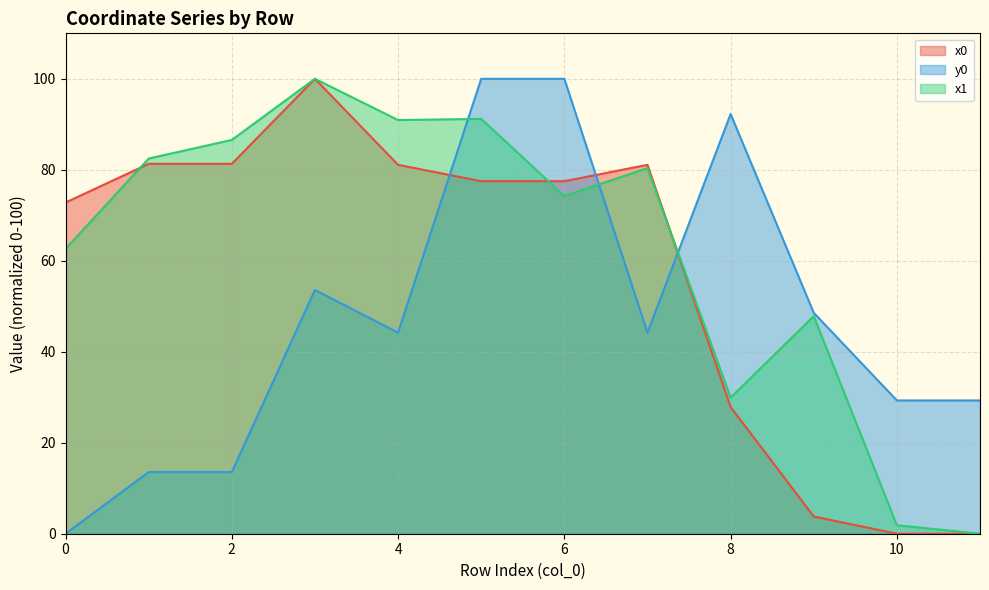

At which label does x0 reach its minimum?

10